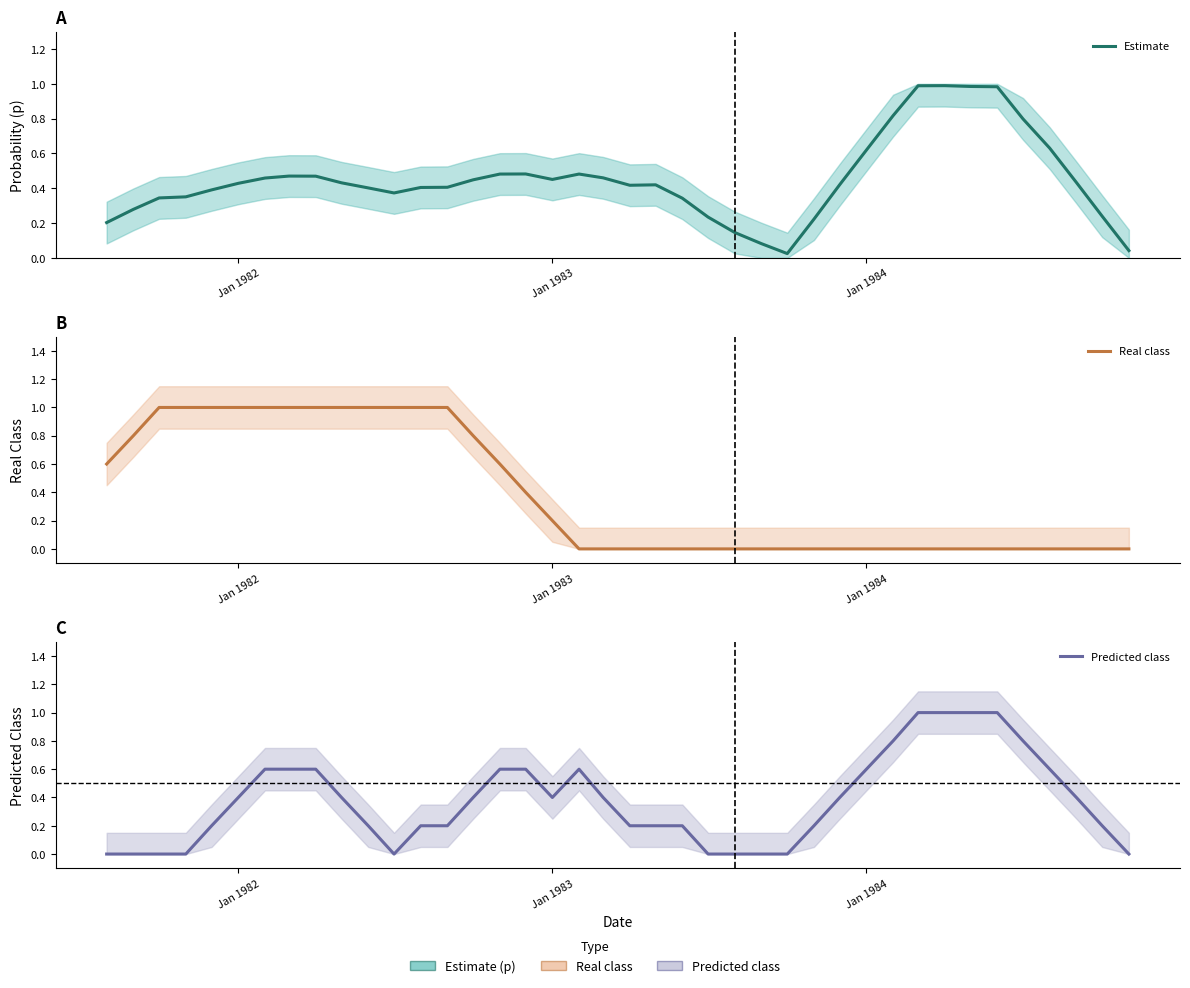

Count the Real class values in the range 0 to 1.

40